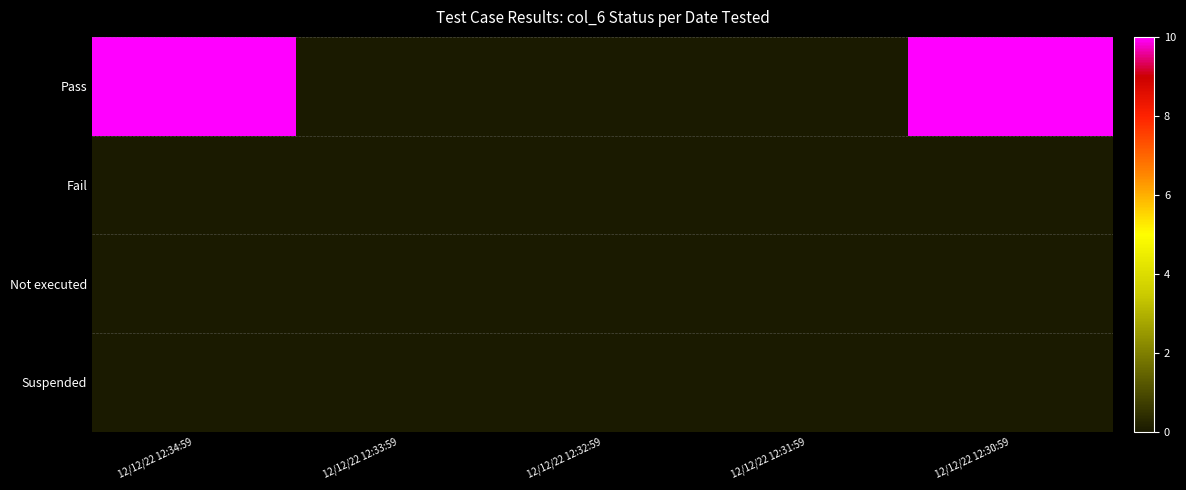

What is the maximum value shown in the chart?

10